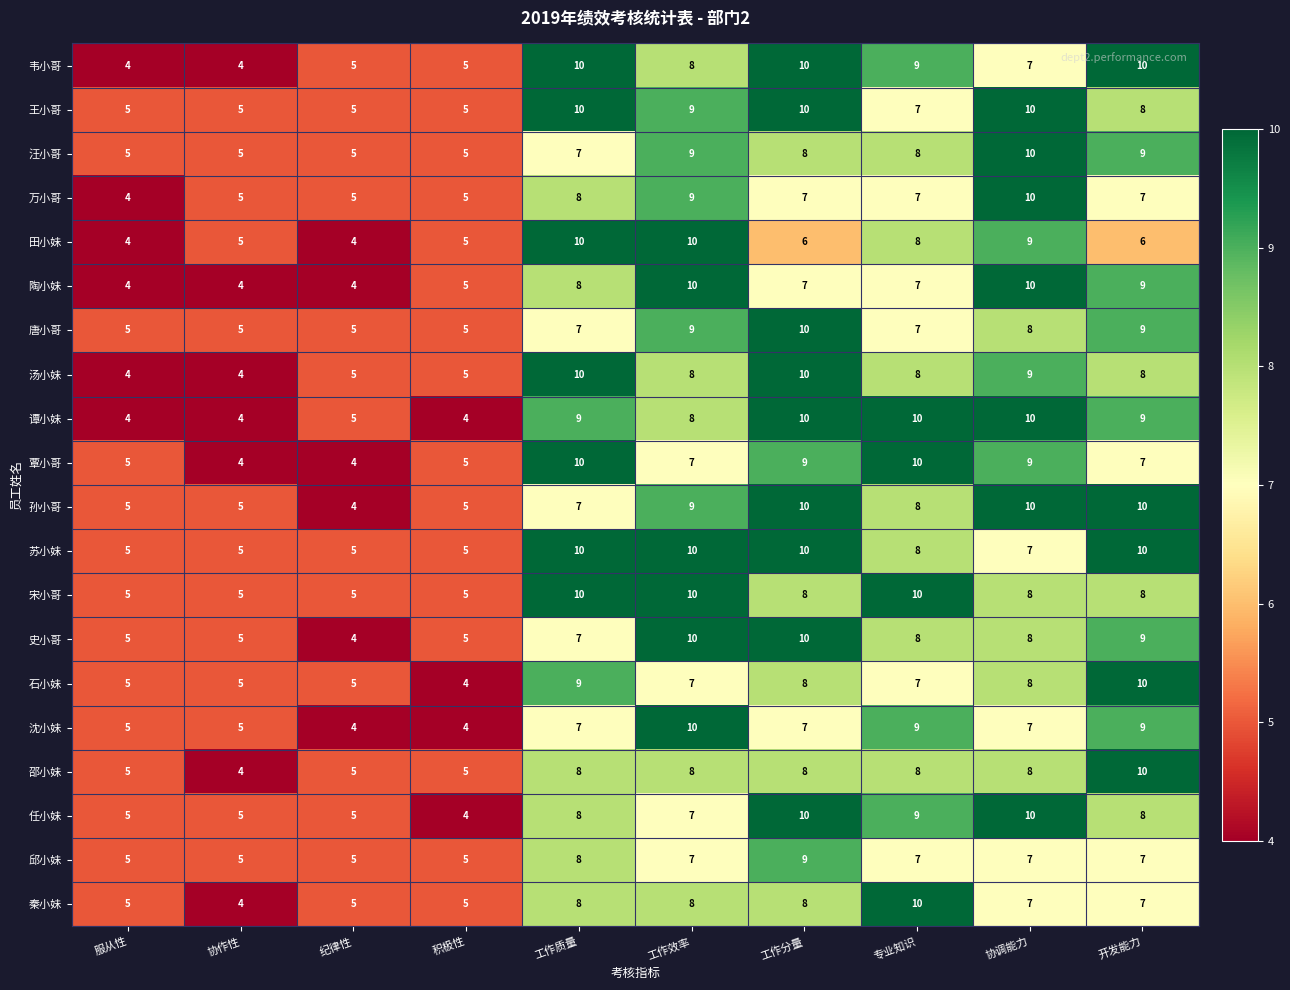

Which series has the largest total across all categories?

苏小妹